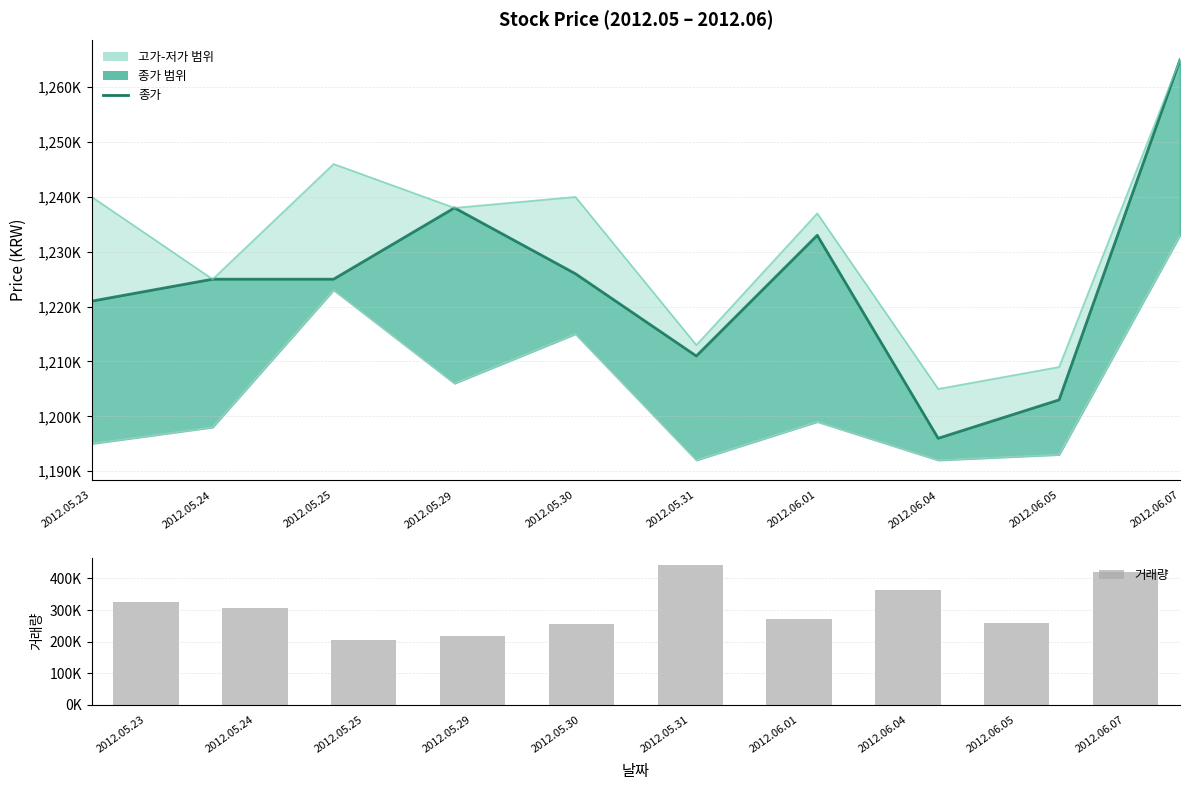

How many data points in 저가 are less than 1199000?

5